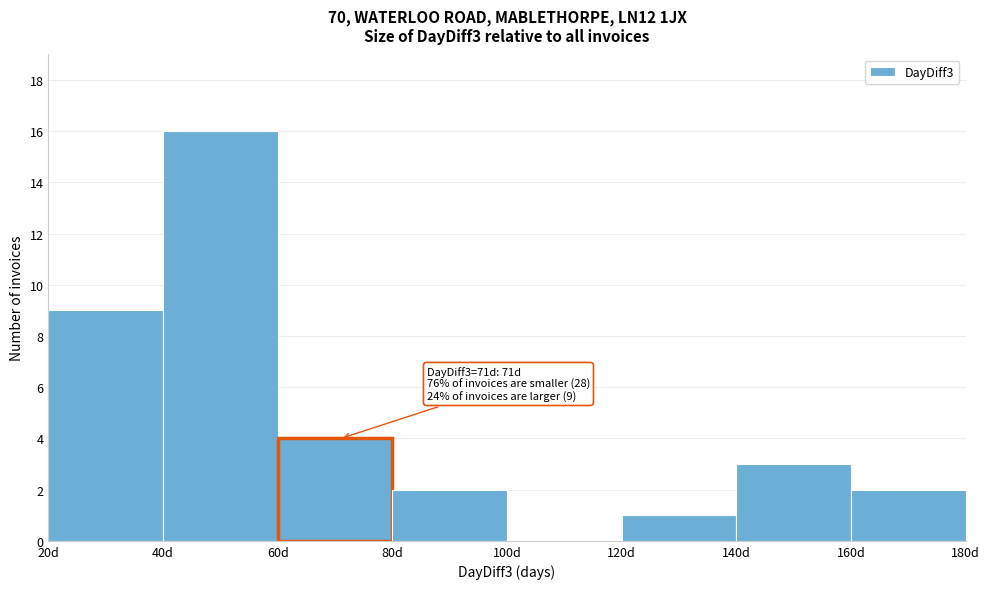

Over which range of the x-axis is the bar tallest?

40 to 60